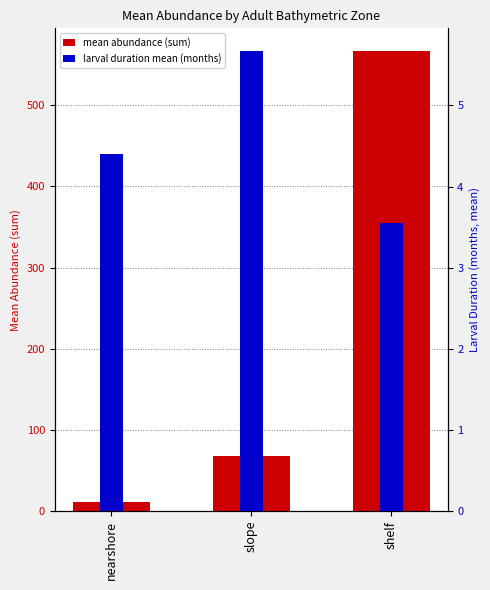

Reading left to right, transcribe all the data shown in this chart.

mean abundance (sum): 12.0	67.7	566.1
larval duration mean (months): 4.4	5.7	3.5